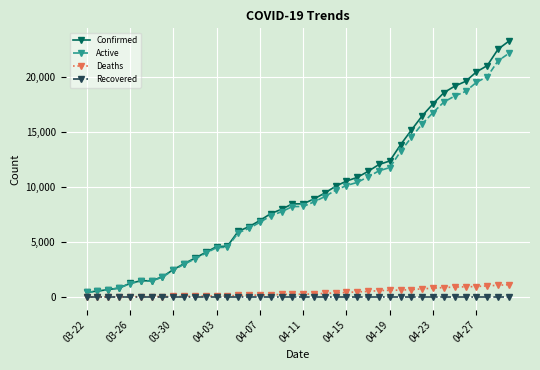

List the series in order of their peak value, highest first.

Confirmed, Active, Deaths, Recovered